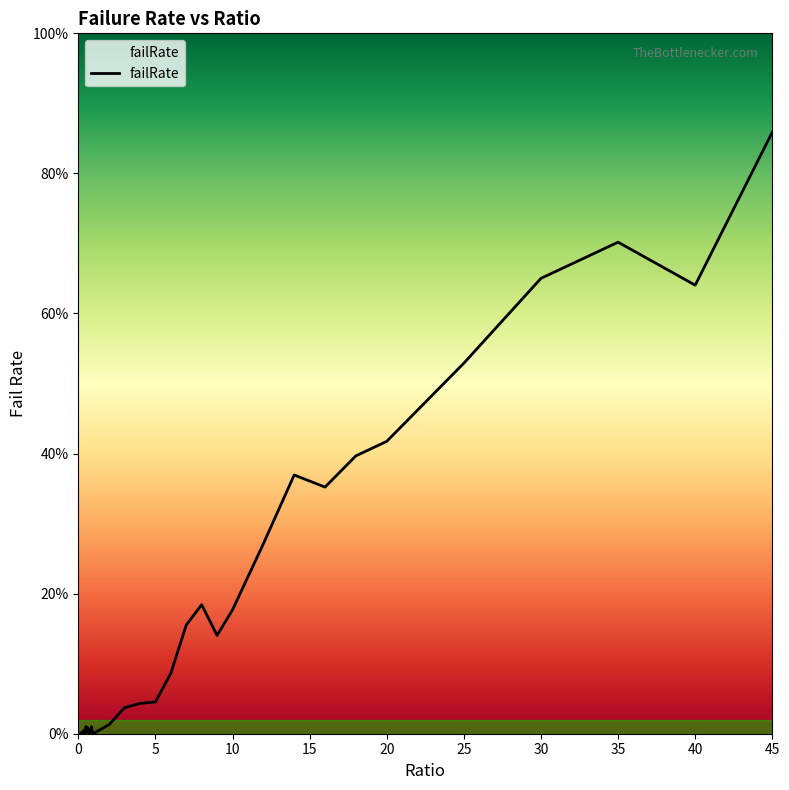

Reading left to right, extract all data points from this chart.

0=0.0	0.05=0.0	0.1=0.0	0.15=0.0	0.2=0.0	0.25=0.0	0.3=0.0	0.35=0.0	0.4=0.0	0.45=0.0	0.5=0.0	0.55=0.0	0.6=0.0	0.65=0.0	0.7=0.0	0.75=0.0	0.8=0.0	0.85=0.0	0.9=0.0	0.95=0.0	1=0.0	2=0.0	3=0.0	4=0.0	5=0.0	6=0.1	7=0.2	8=0.2	9=0.1	10=0.2	12=0.3	14=0.4	16=0.4	18=0.4	20=0.4	25=0.5	30=0.7	35=0.7	40=0.6	45=0.9